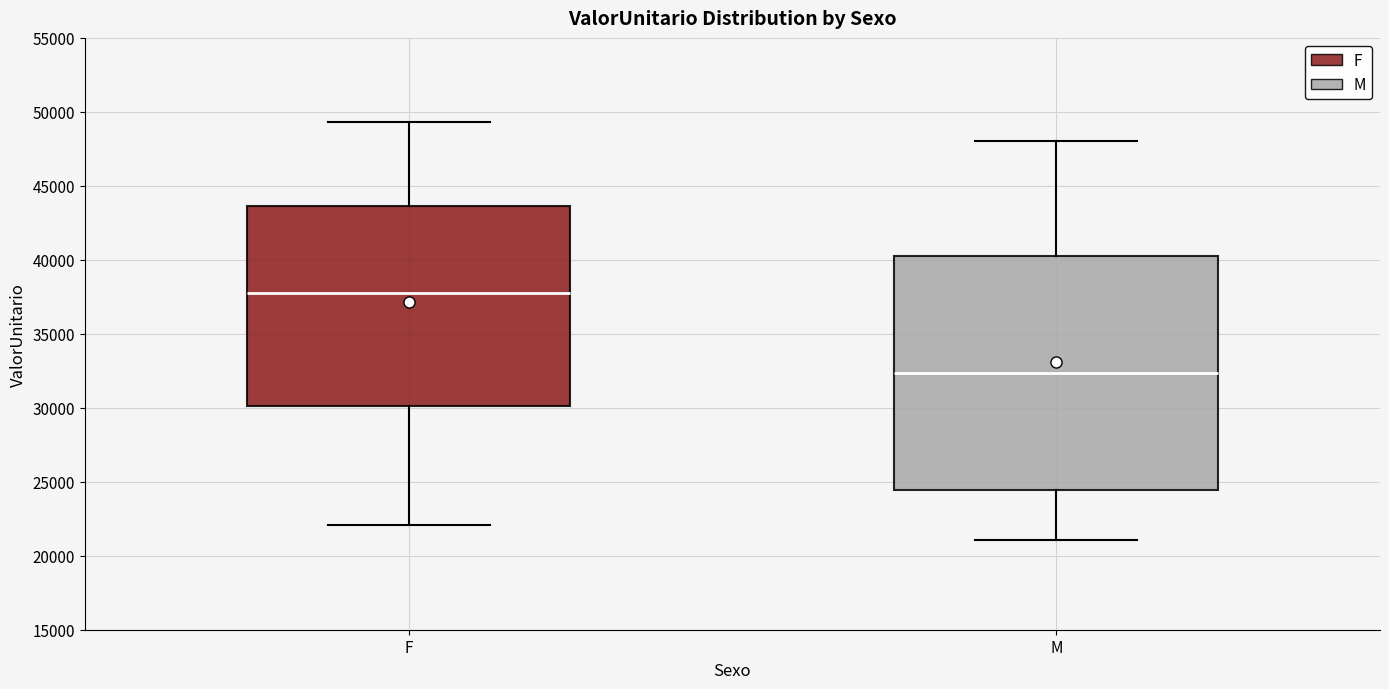

Which box has the highest median line?

F